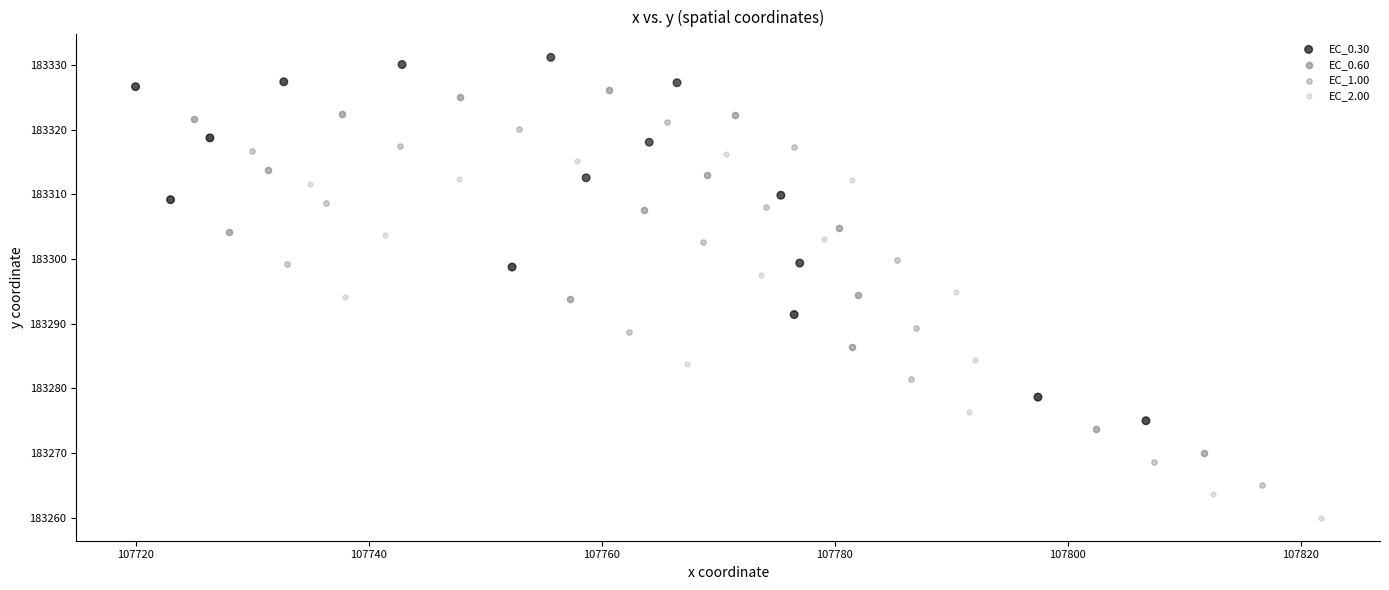

Which series contains the highest Y value?

EC_0.30